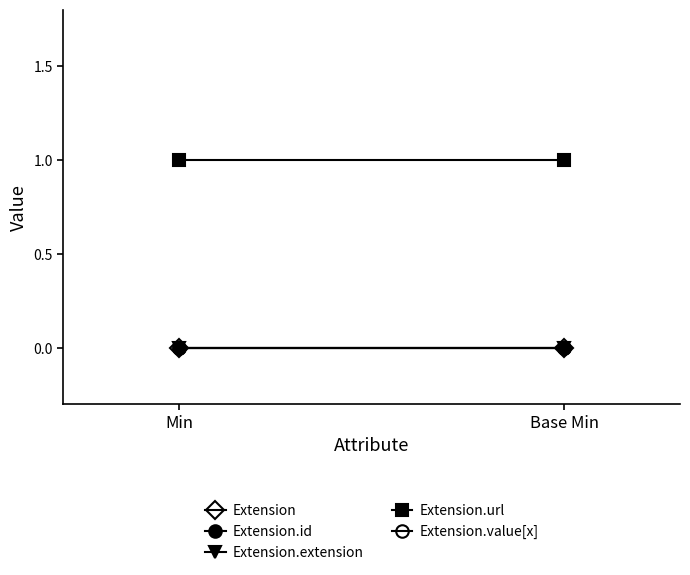

At which label is Extension.extension closest to 0?

Min